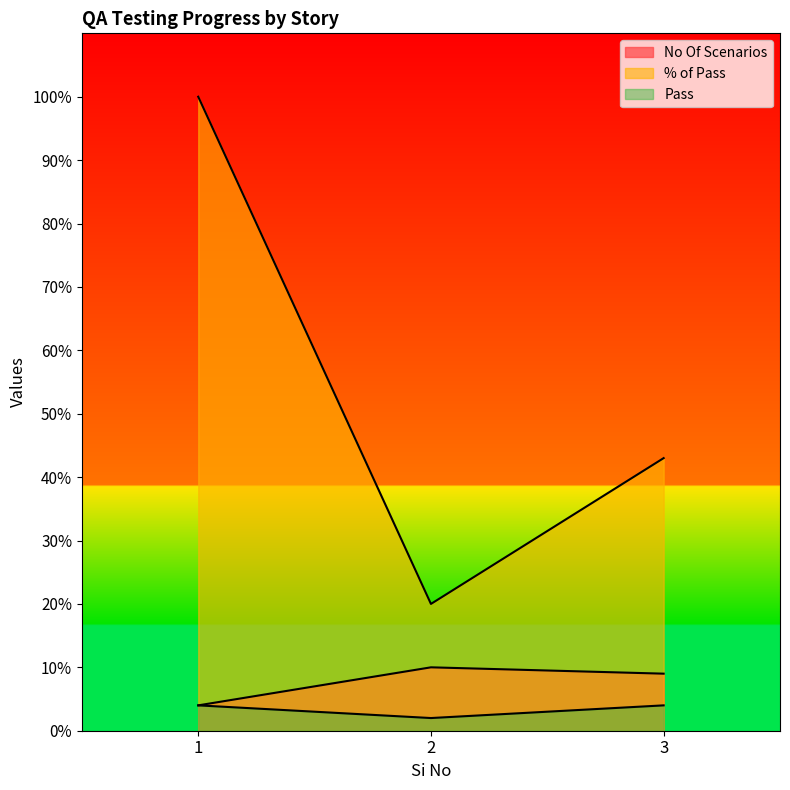

List the labels in order of Pass value, largest first.

1, 3, 2